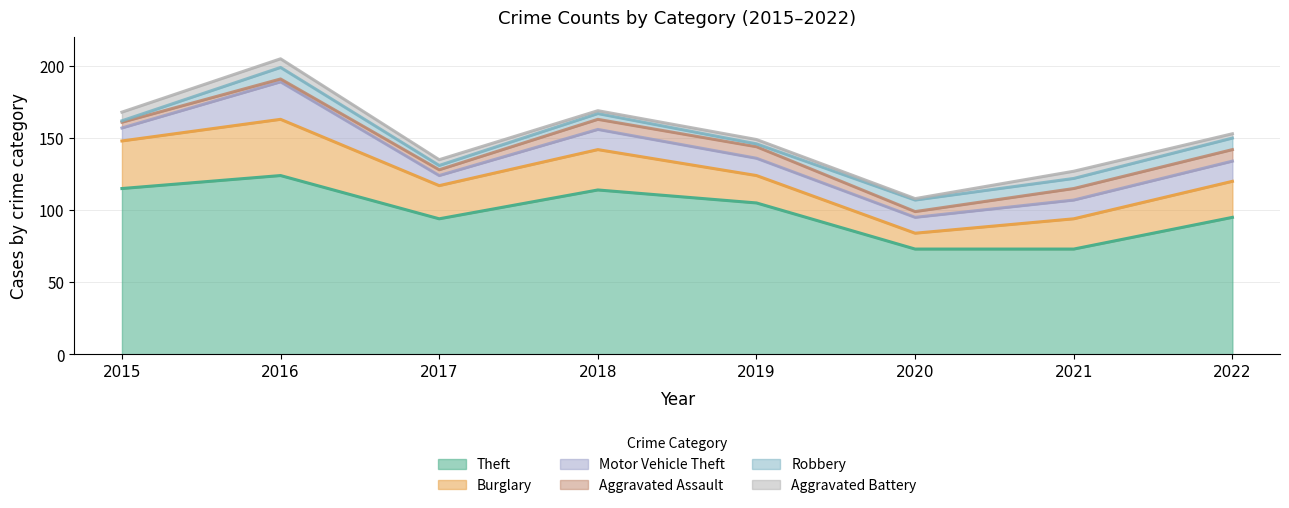

How many data points does each series have?

8